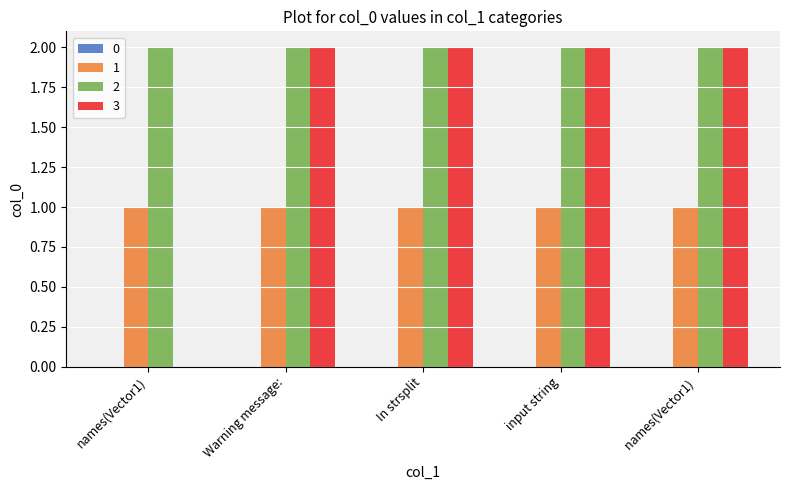

What is the total value across all series at  input string?

5